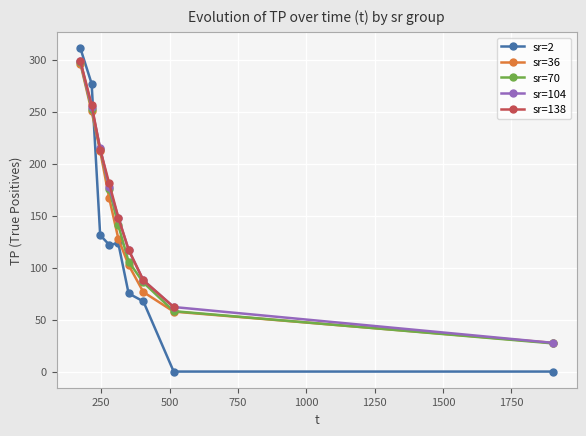

At which category does the data reach its first local valley?

279.184